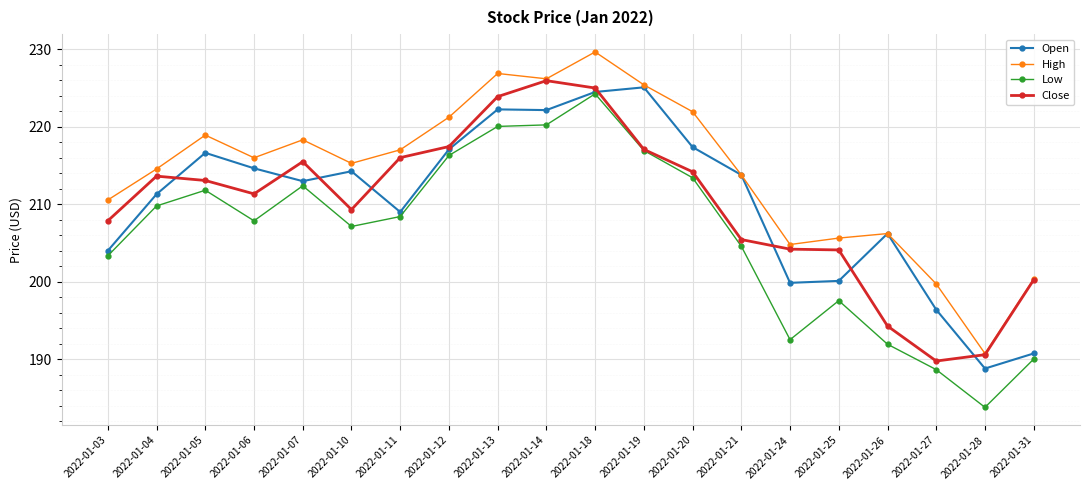

Rank the series at 2022-01-07 from lowest to highest value.

Low, Open, Close, High